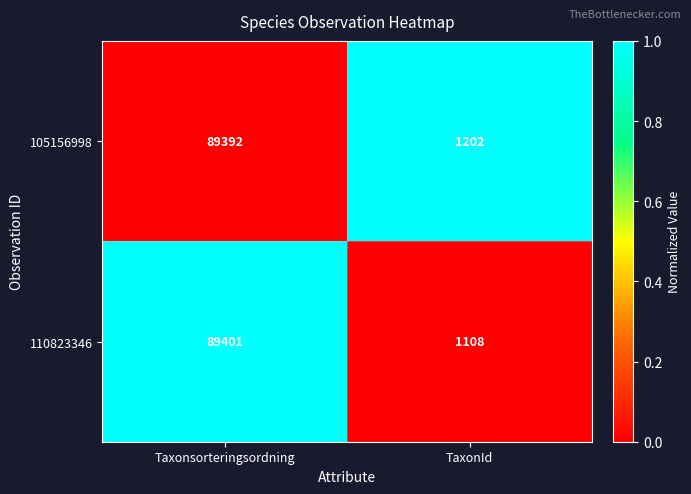

Which series has the largest range (max minus min)?

110823346